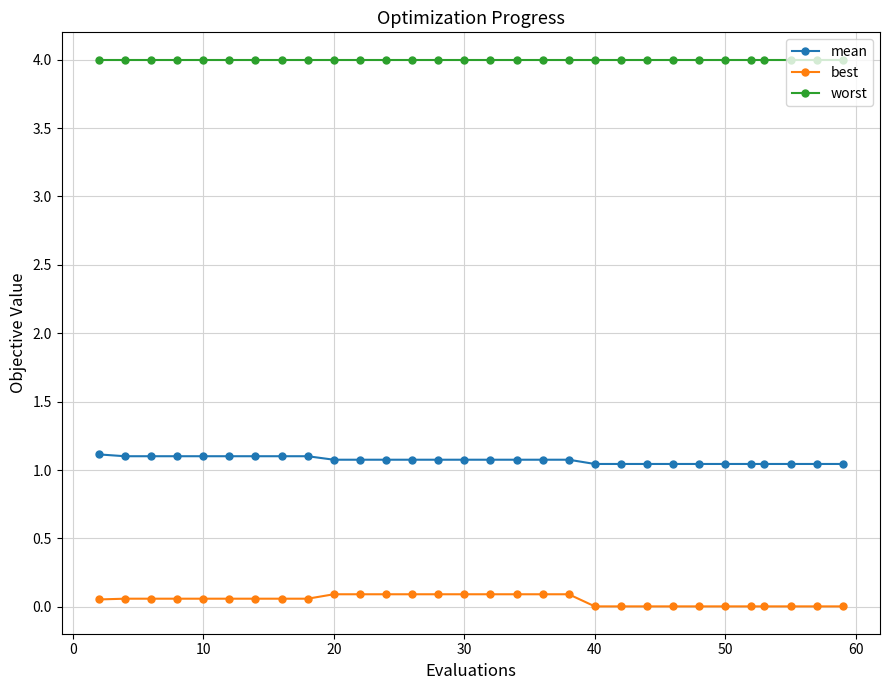

Which series has the largest total across all categories?

worst